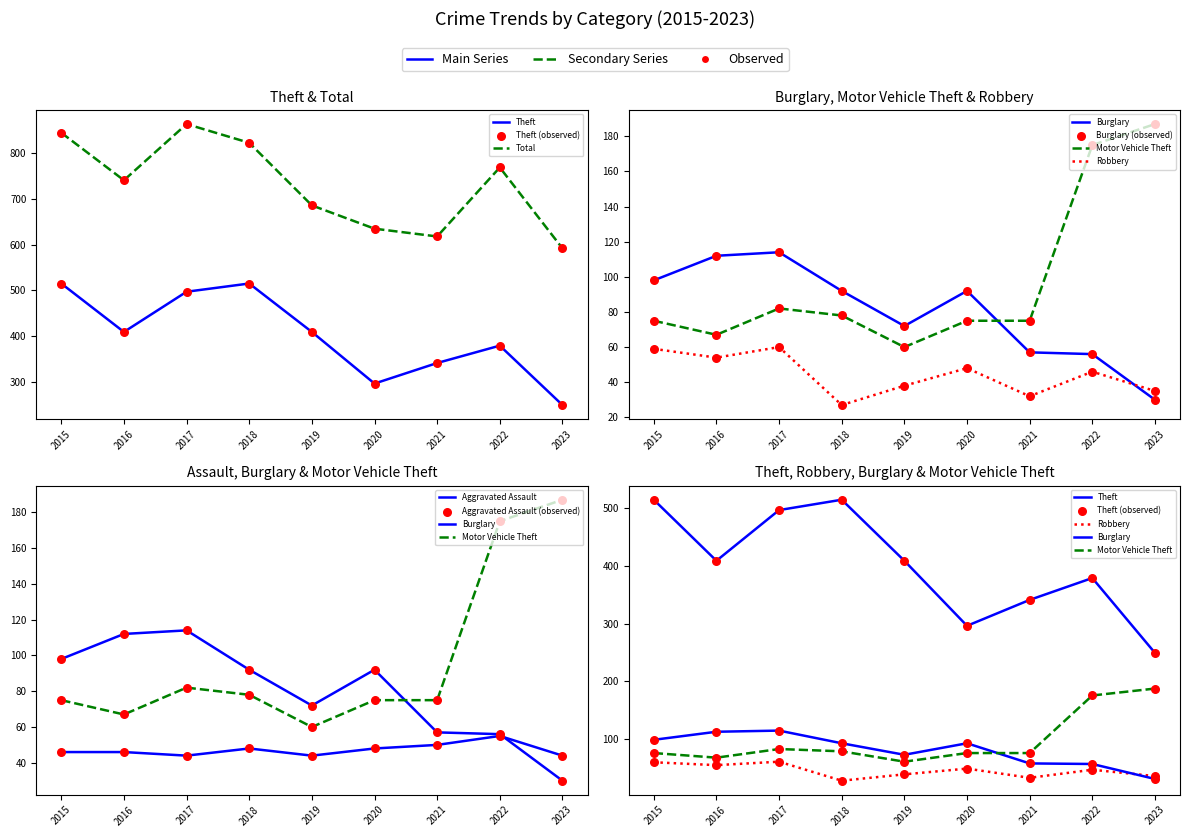

At which category is the sum across all series the highest?

2017